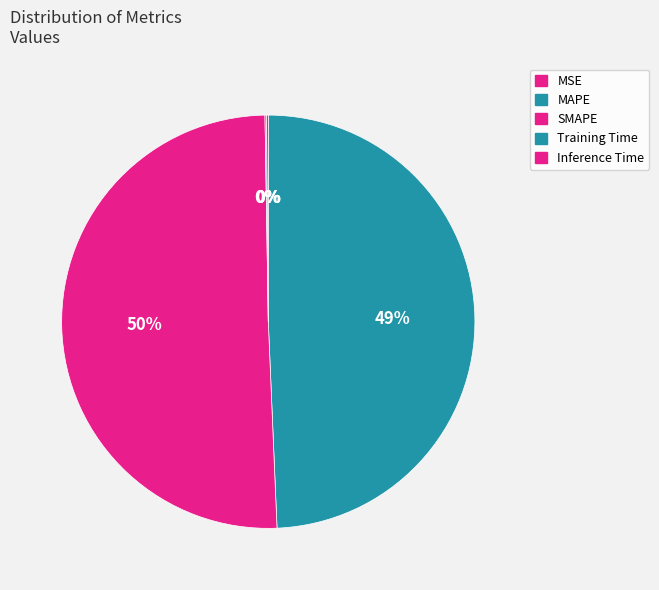

Rank the categories by value from lowest to highest.

MSE, Training Time, Inference Time, MAPE, SMAPE